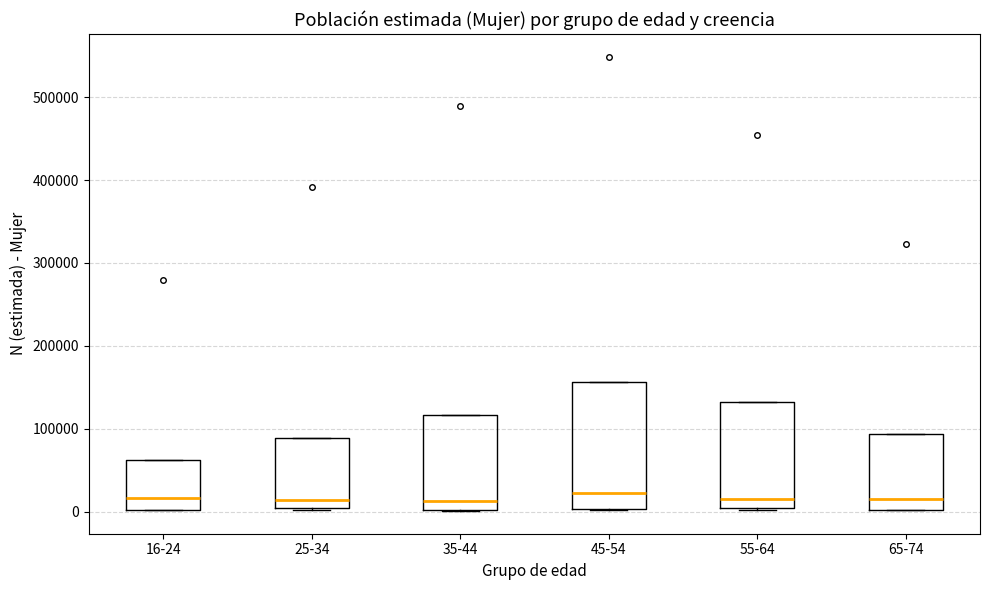

Where is the upper edge of the box for 25-34 on the y-axis? The values are not printed on the chart, so give them approximately, as read against the axis.

90000